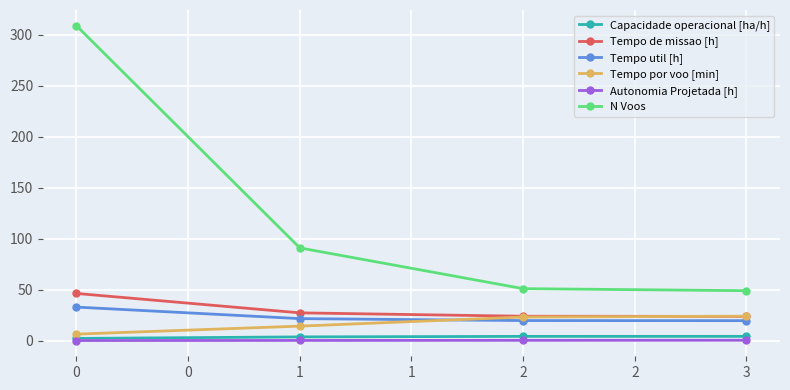

Read the Autonomia Projetada [h] value at 1.

0.2